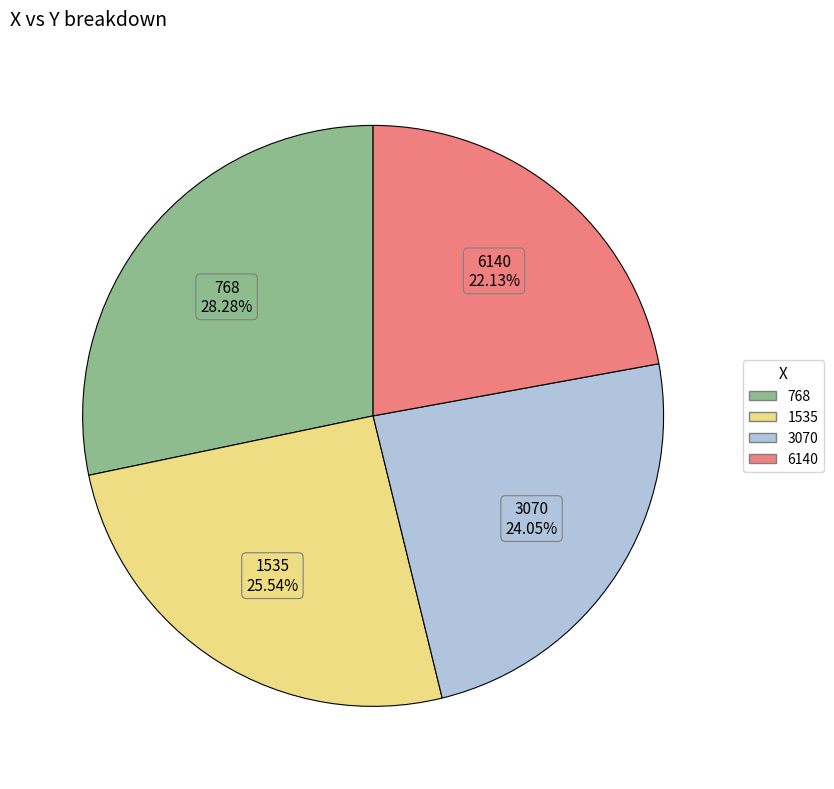

Does 1535 account for over 50% of the chart?

No